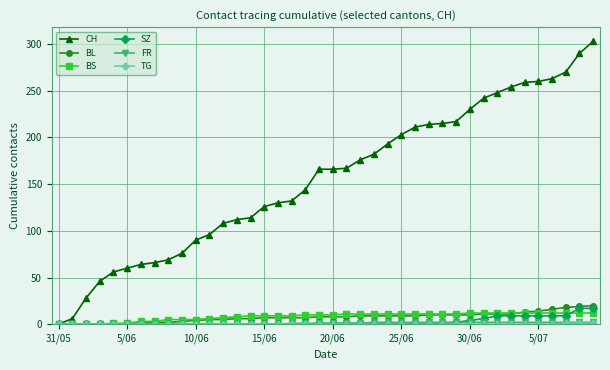

Which series has the largest range (max minus min)?

CH